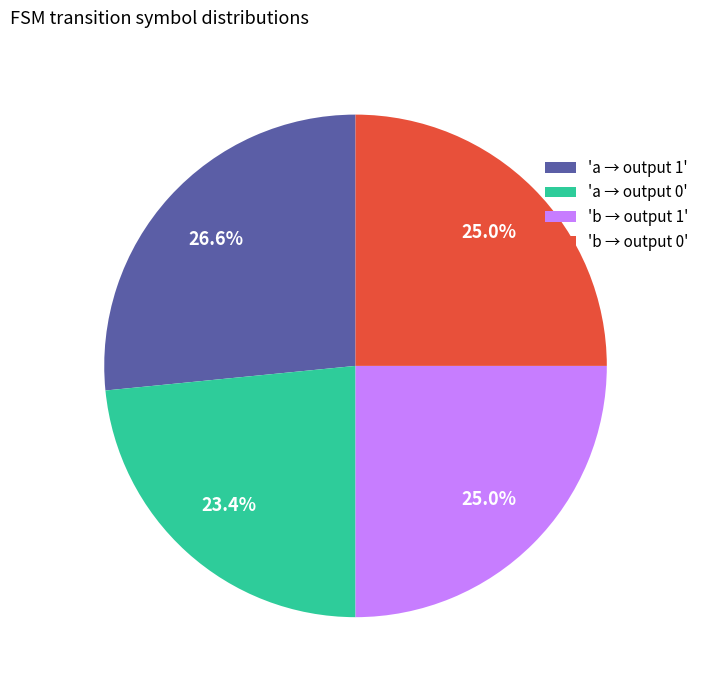

Approximately how many times larger is the value at 'b → output 1' compared to 'a → output 0'?

1.1